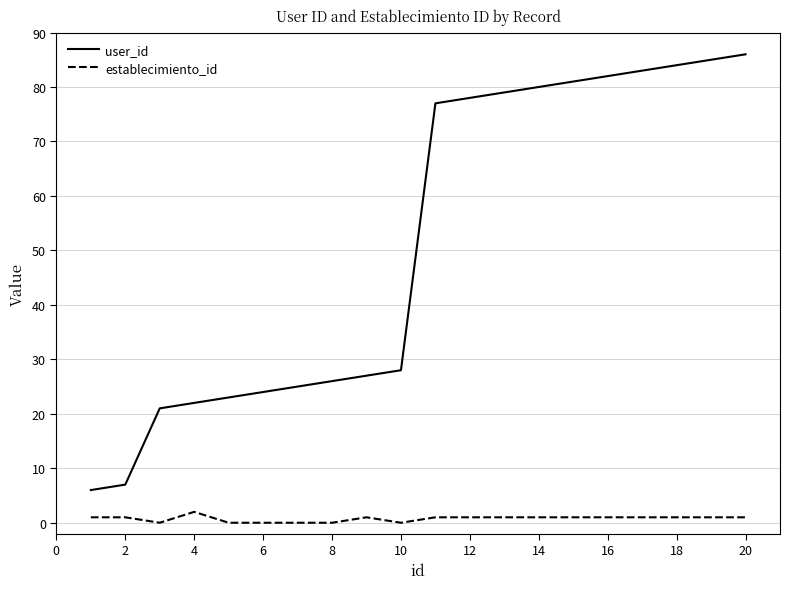

True or false: user_id and establecimiento_id cross at least once.

False